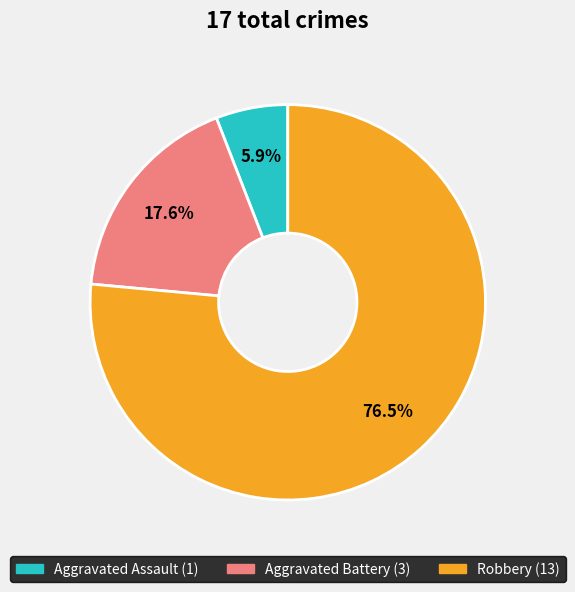

Approximately how many times larger is the value at Aggravated Assault compared to Aggravated Battery?

0.3